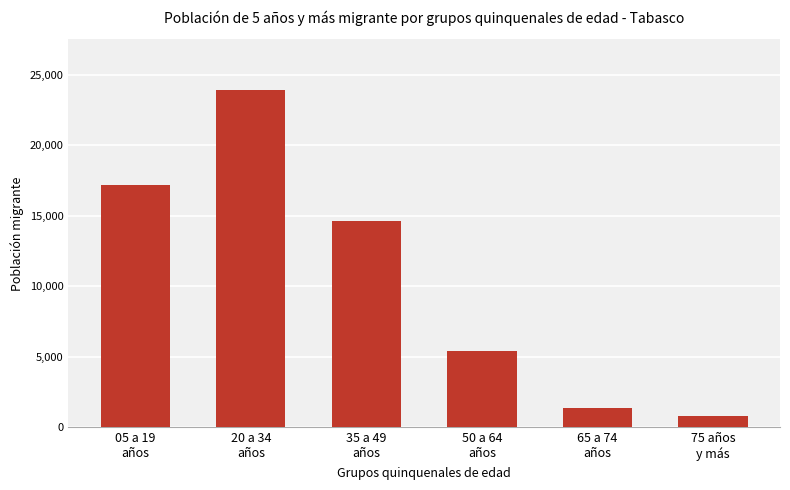

What is the label of the 3rd bar from the left?

35 a 49
años